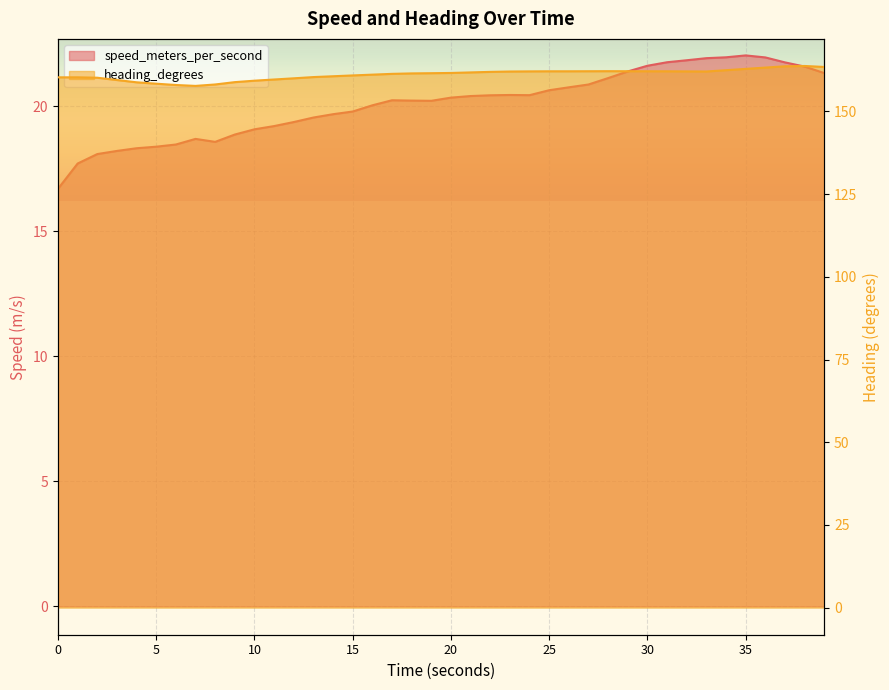

Which series has the largest total across all categories?

heading_degrees